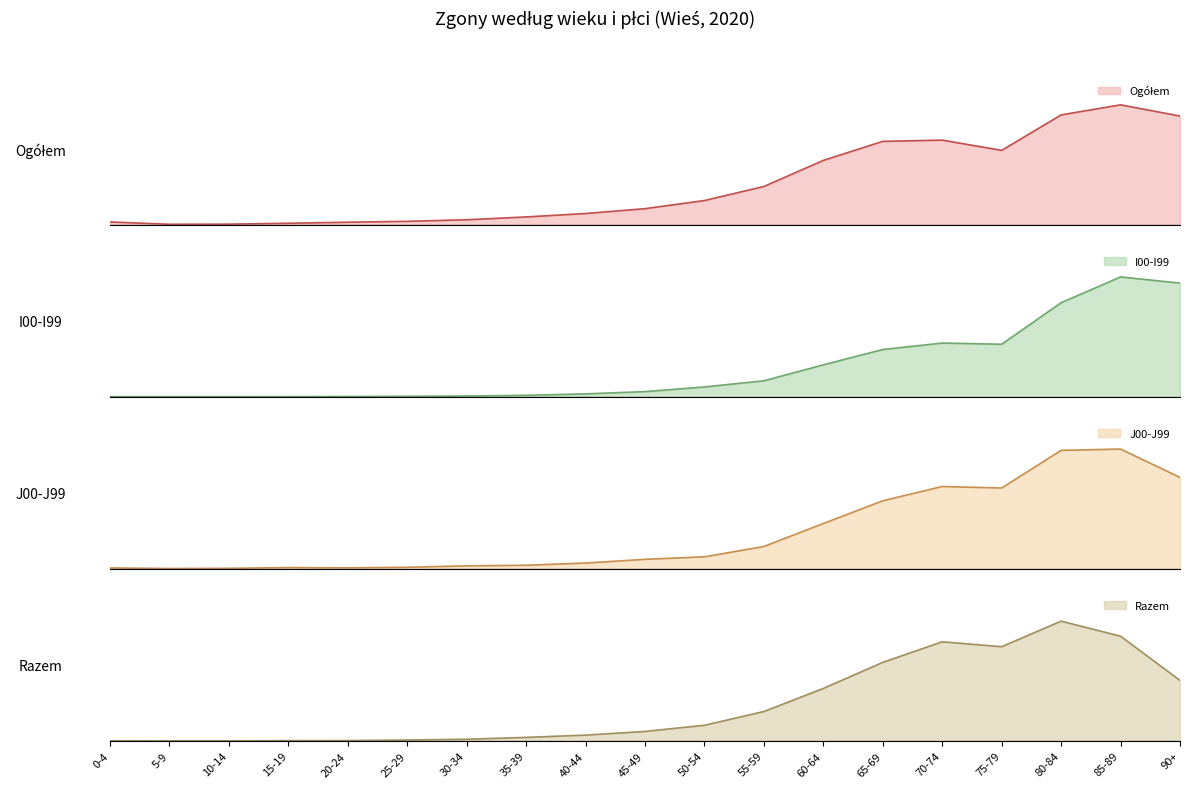

What is the sum of the Ogółem values at 5-9 and 70-74?

20410